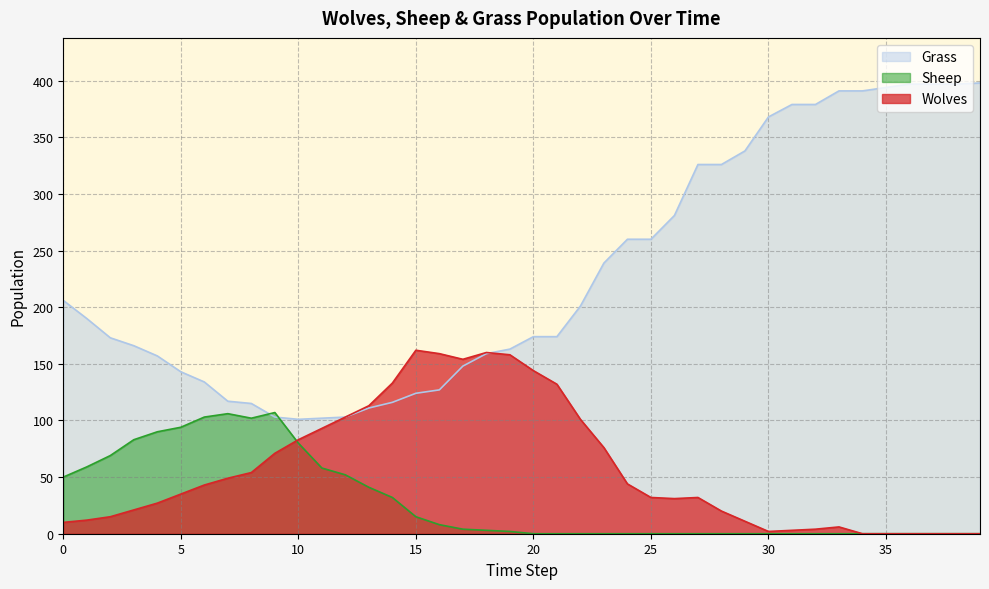

How many data points in Sheep are less than 2?

20